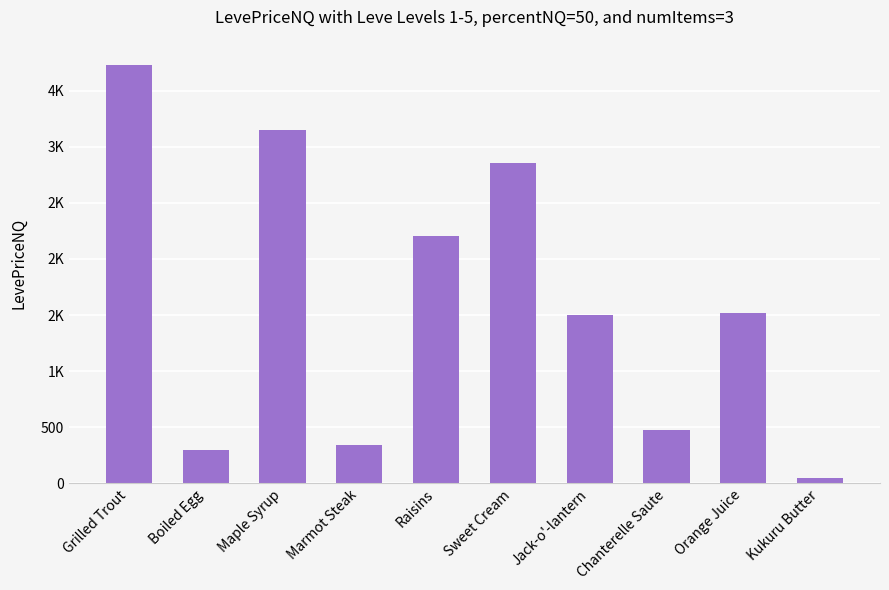

Does the chart contain any negative values?

No